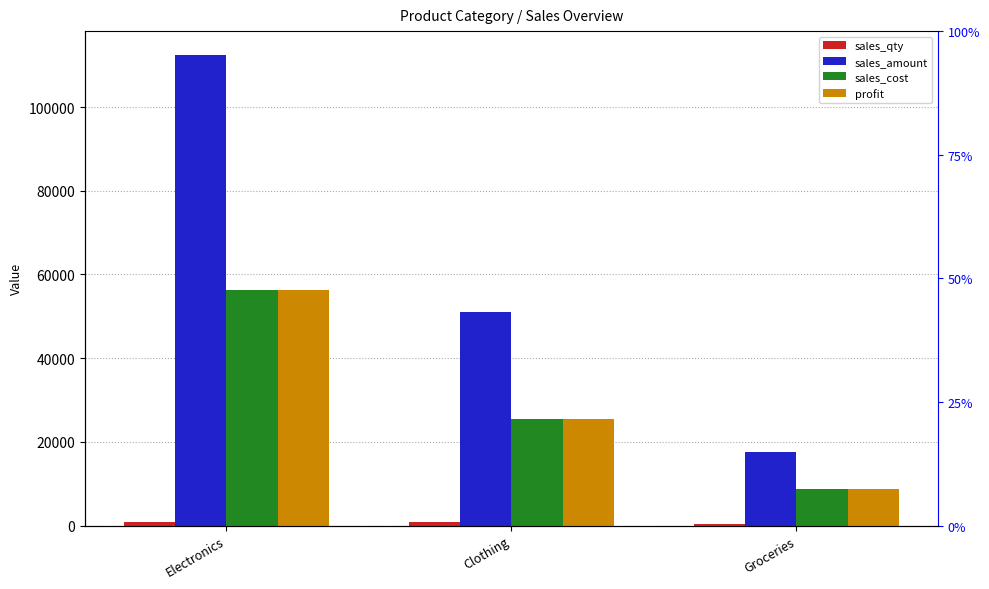

What is the value of the sales_amount bar at the 1st from the left?

112500